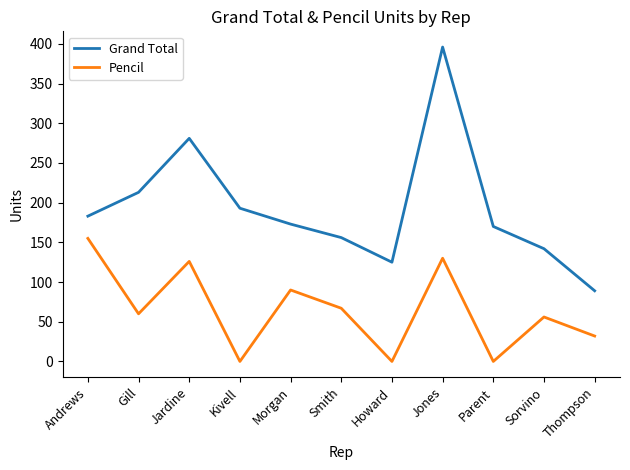

How many values in the Grand Total series are below 173?

5